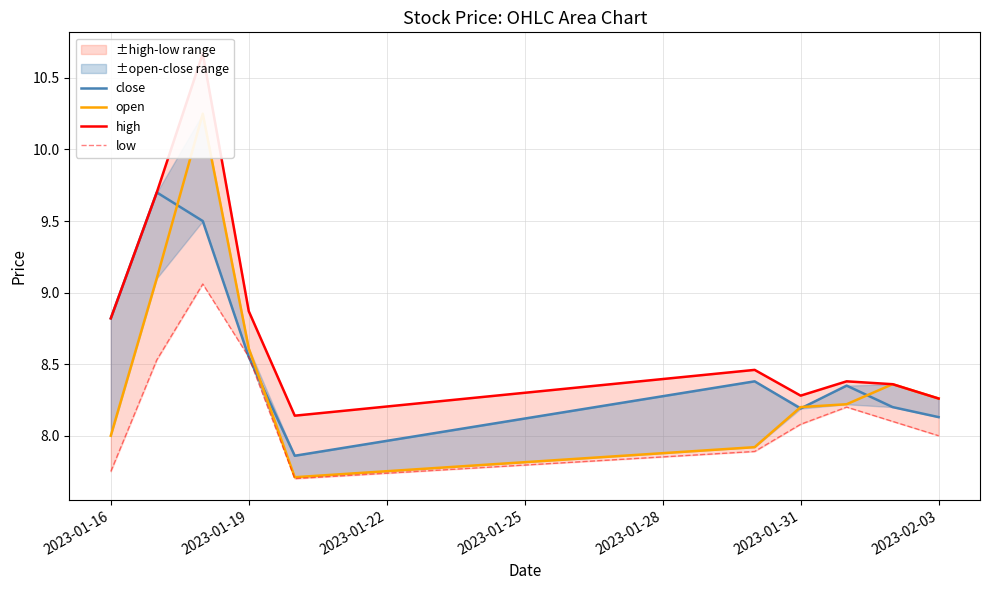

Reading left to right, transcribe all the data shown in this chart.

close: 8.8	9.7	9.5	8.6	7.9	8.4	8.2	8.3	8.2	8.1
open: 8.0	9.1	10.2	8.6	7.7	7.9	8.2	8.2	8.4	8.3
high: 8.8	9.7	10.7	8.9	8.1	8.5	8.3	8.4	8.4	8.3
low: 7.8	8.5	9.1	8.6	7.7	7.9	8.1	8.2	8.1	8.0